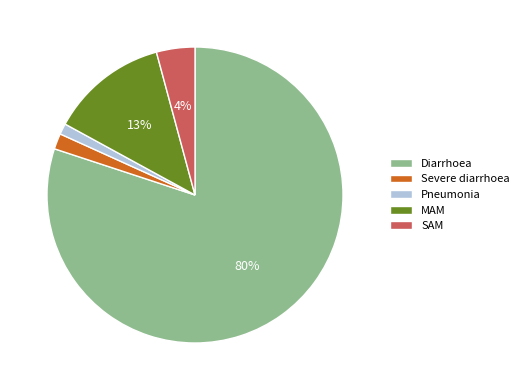

What percentage is the MAM slice, to the nearest percent?

13%